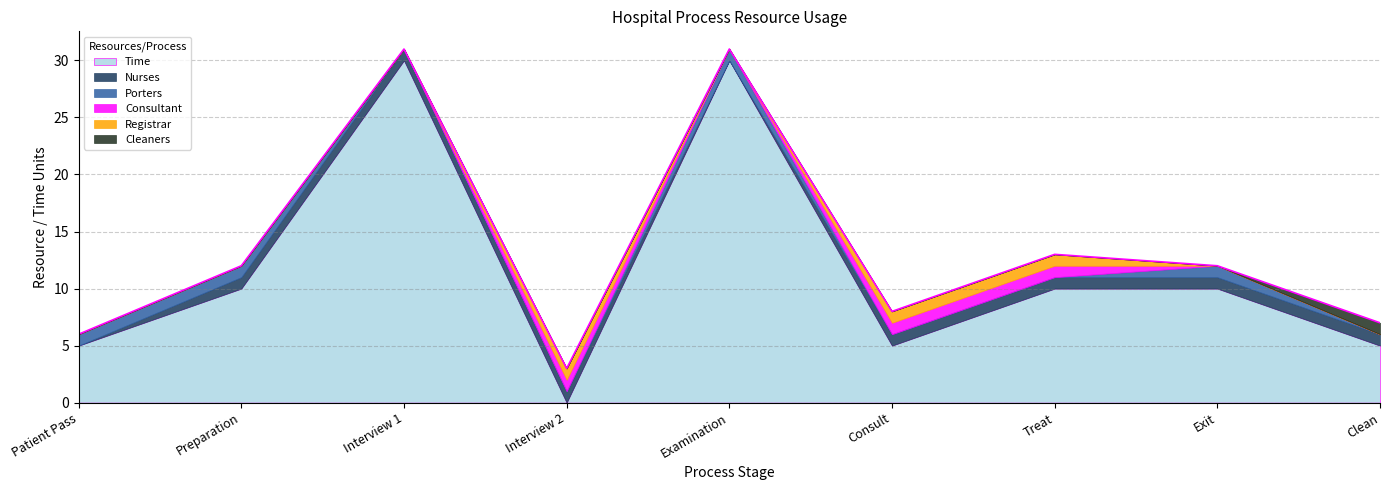

What is the value of the Time point at the 8th from the left?

10